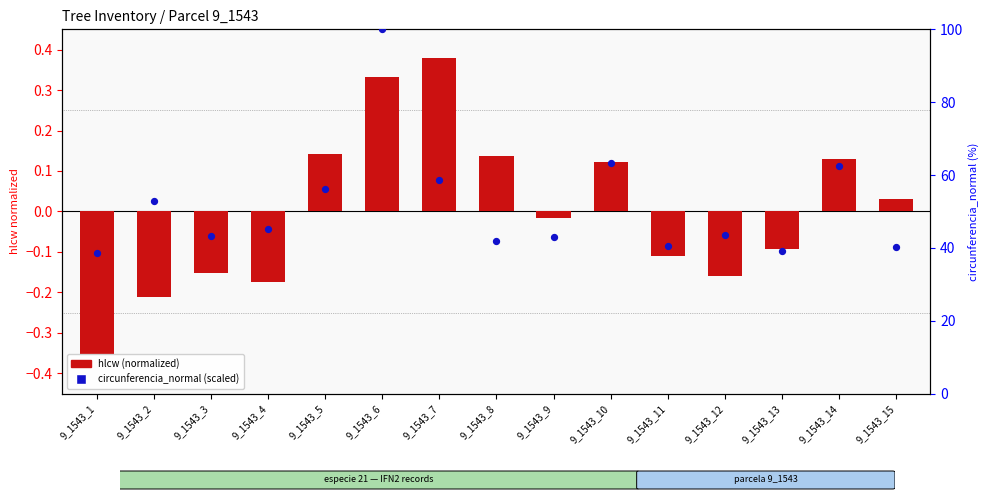

At how many categories does at least one series exceed 33?

15